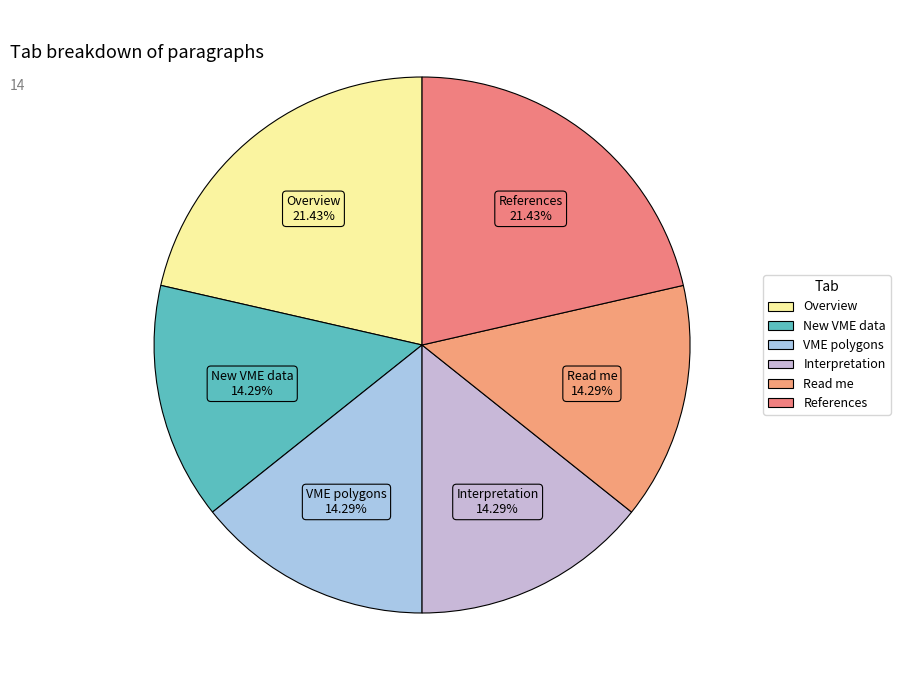

Does Interpretation represent more than half of the total?

No